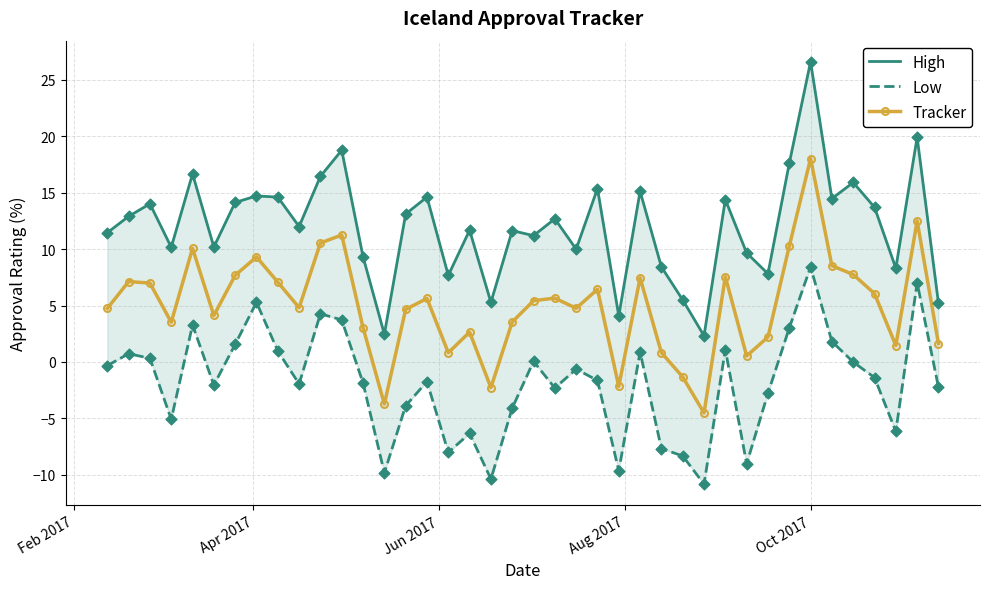

Which series has the largest total across all categories?

High